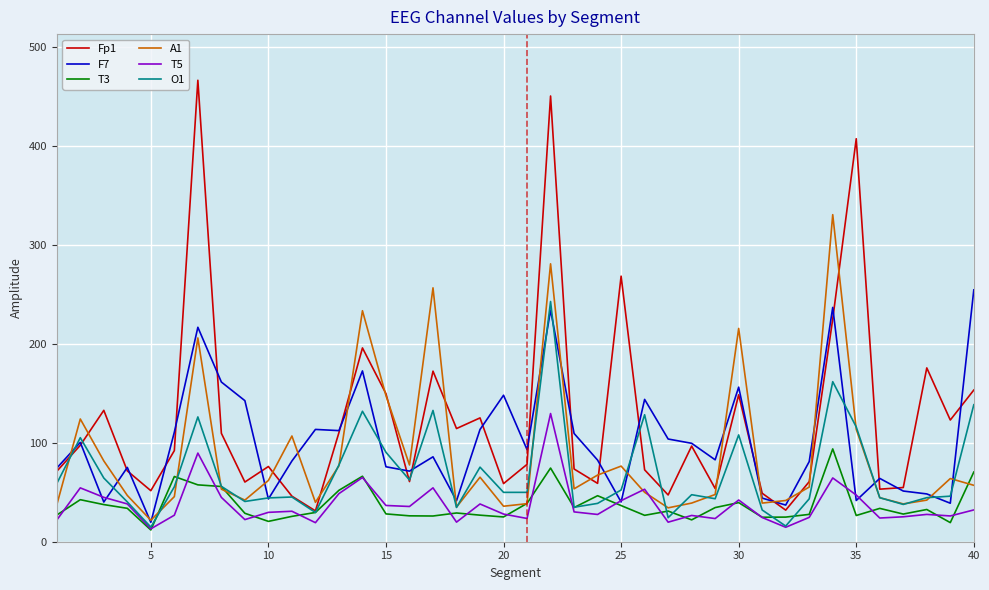

What is the lowest value of the O1 series?

14.8